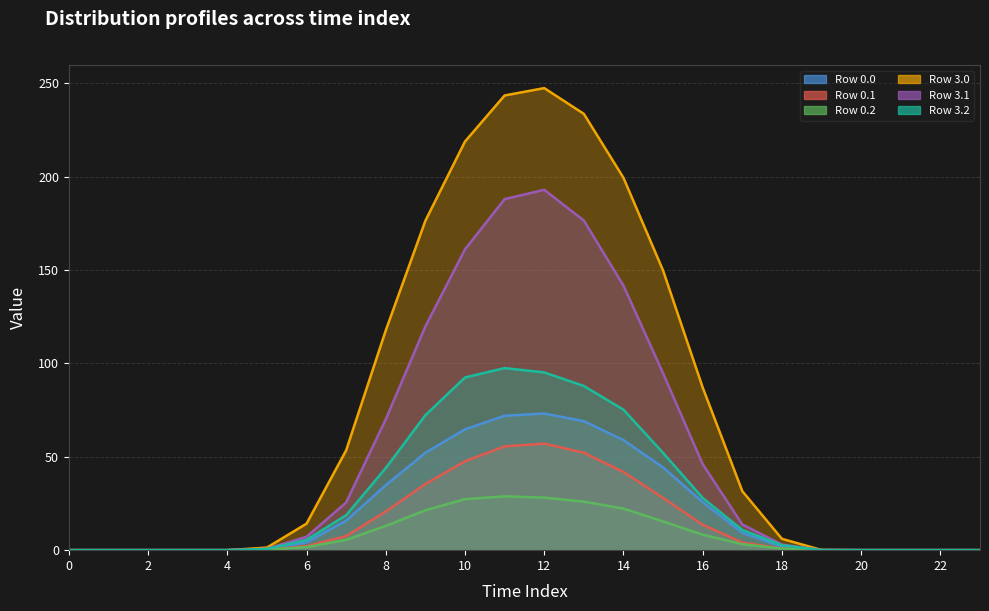

True or false: Row 3.2 has a value of 28.0 at 16.

True